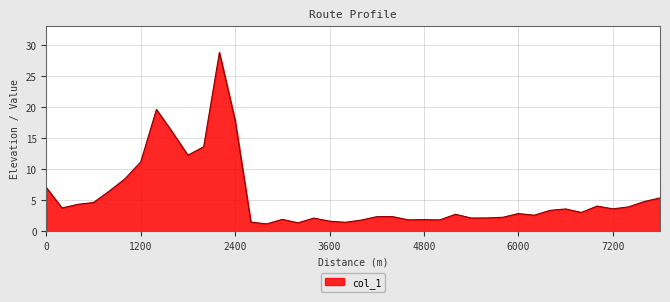

What is the greatest value displayed?

28.8